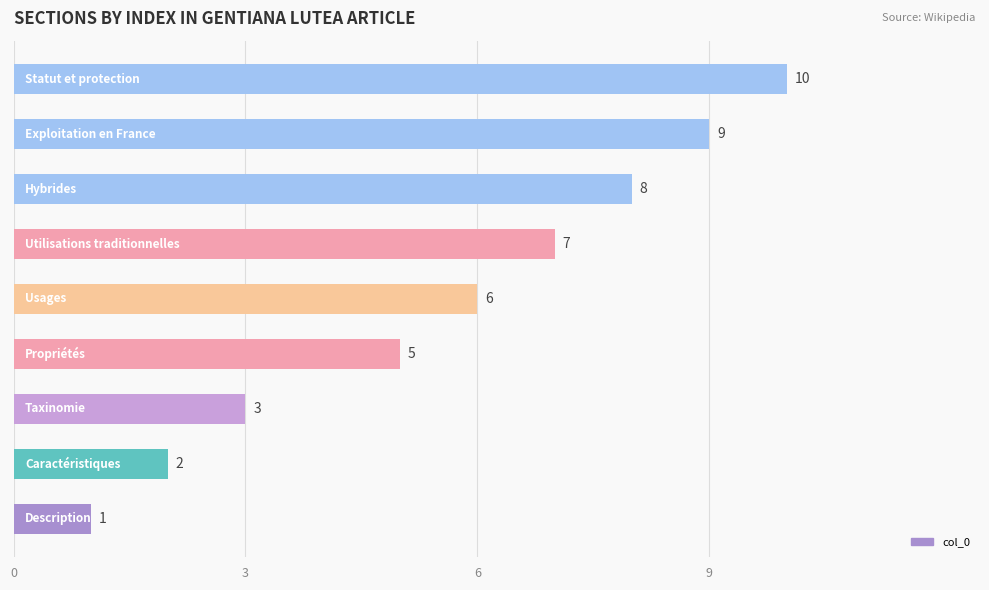

What is the average value?

6